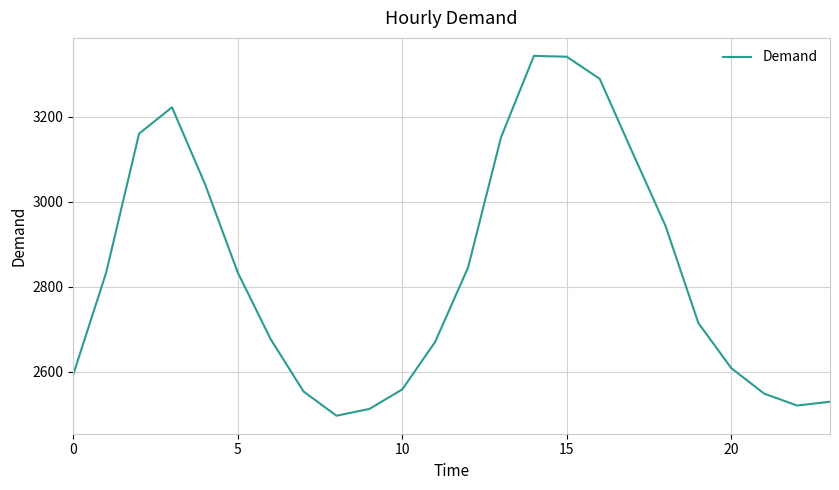

What is the maximum value shown in the chart?

3343